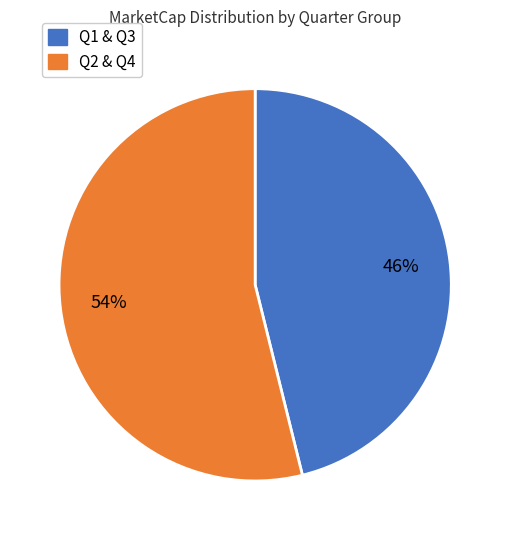

How many slices are in this pie chart?

2